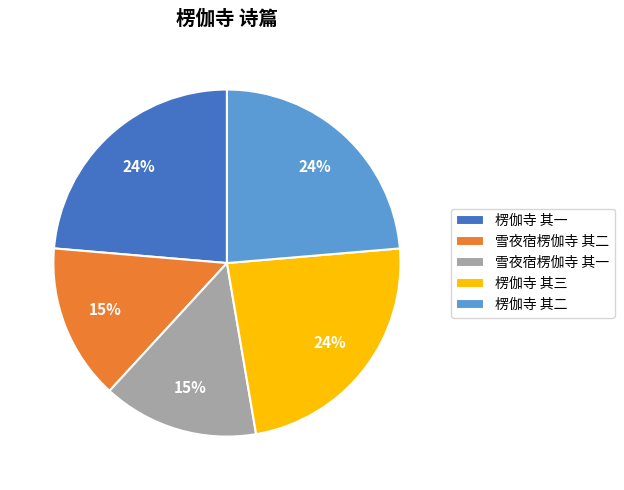

How many slices are in this pie chart?

5